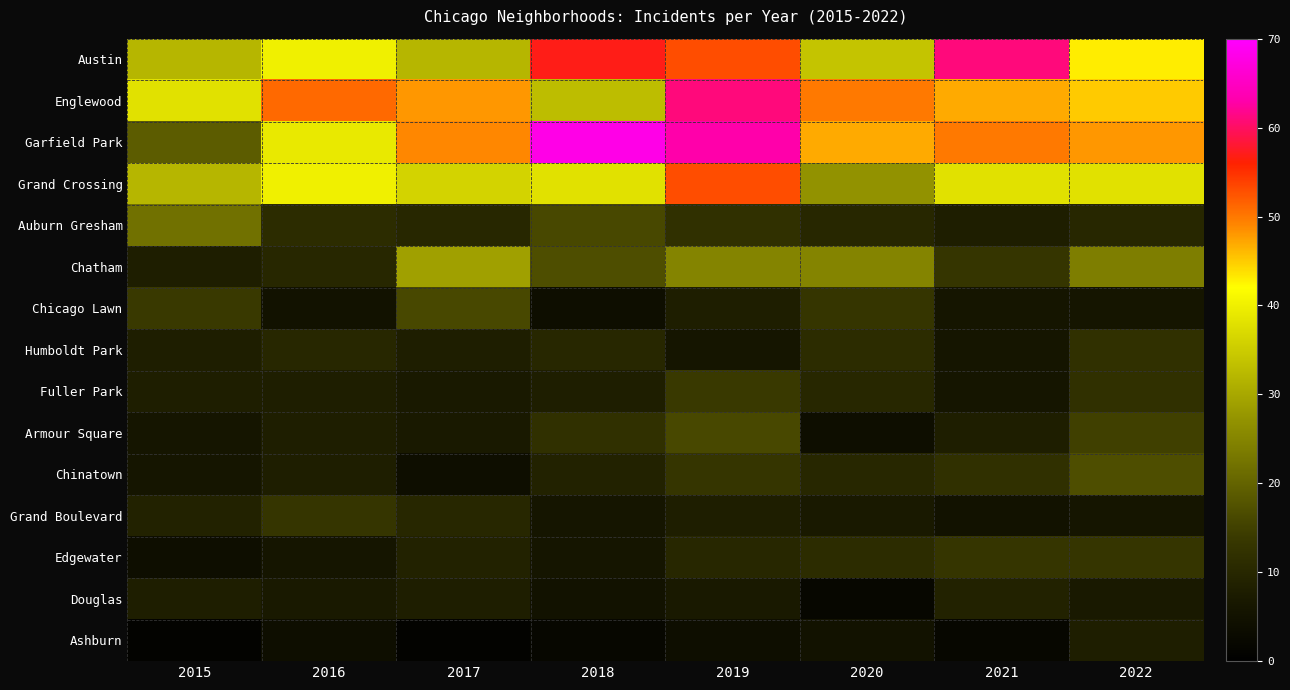

What is the difference between the highest and lowest values at 2019?

59